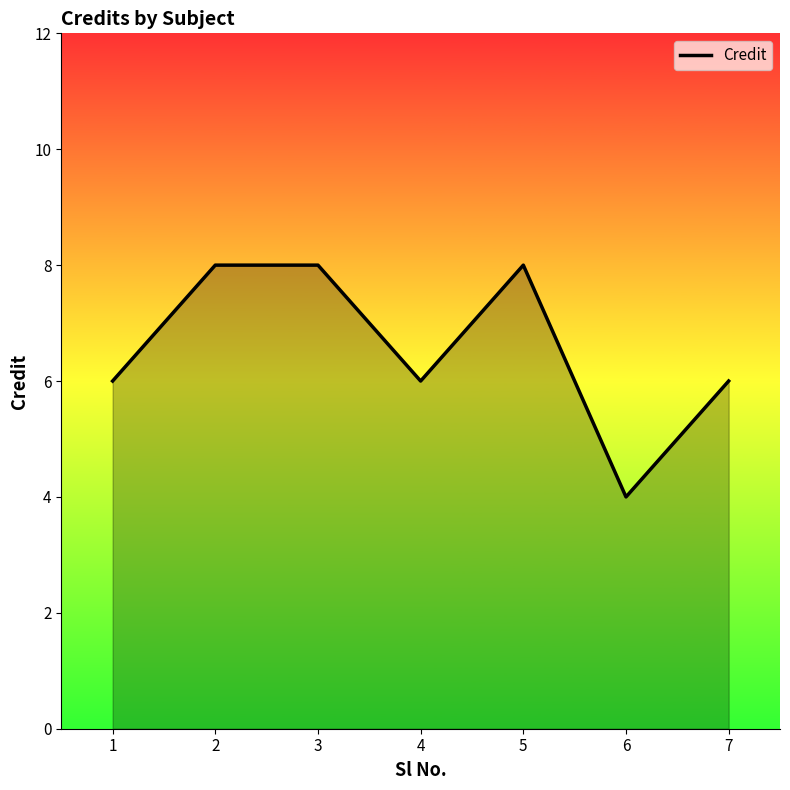

What is the average value?

7